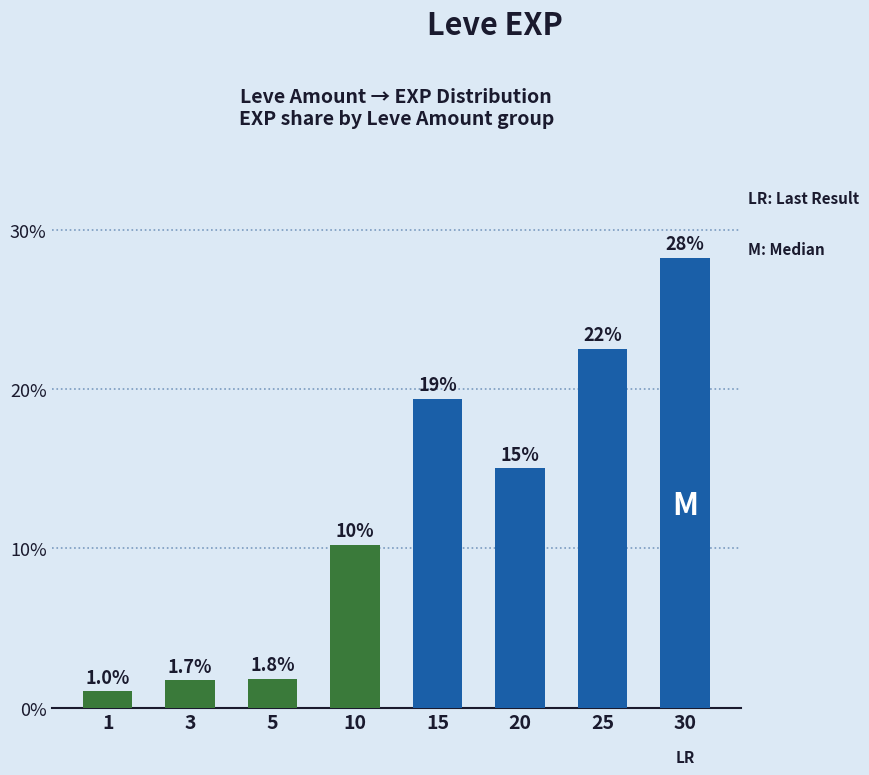

What is the difference between the maximum and second lowest values?

26.5